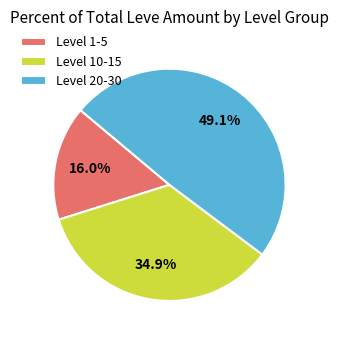

Approximately how many times larger is the value at Level 1-5 compared to Level 20-30?

0.3